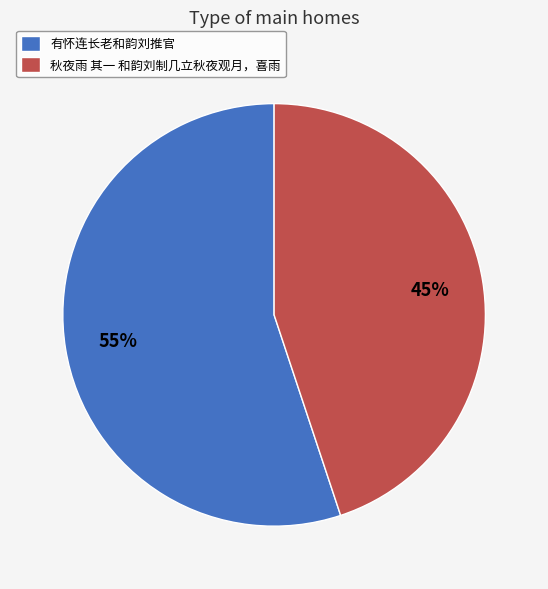

True or false: 秋夜雨 其一 和韵刘制几立秋夜观月，喜雨 accounts for 58% of the total.

False